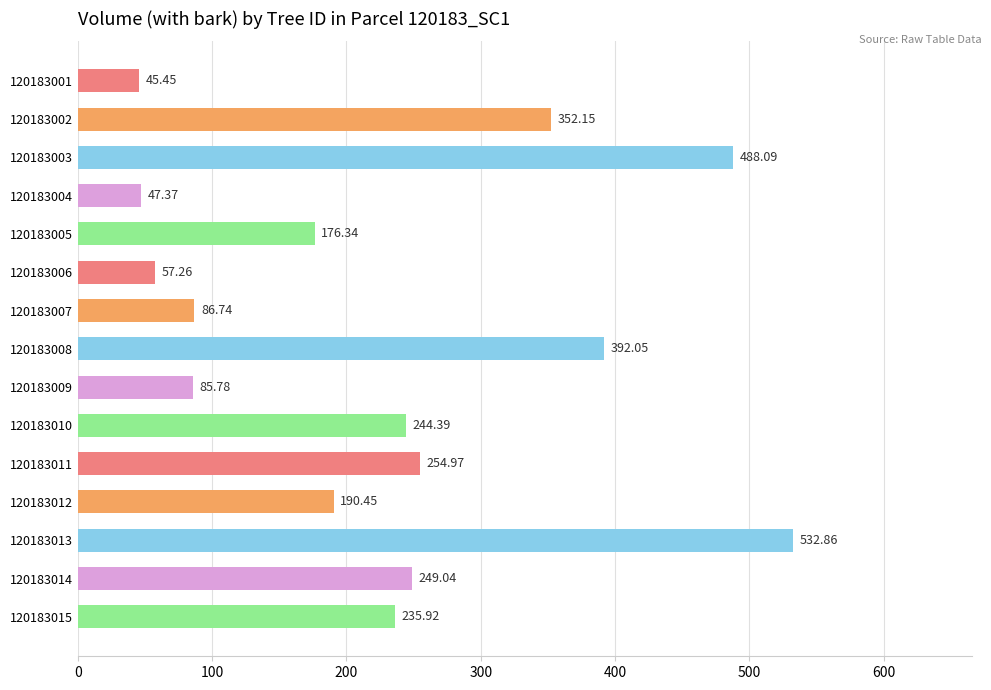

What is the average value?

229.3